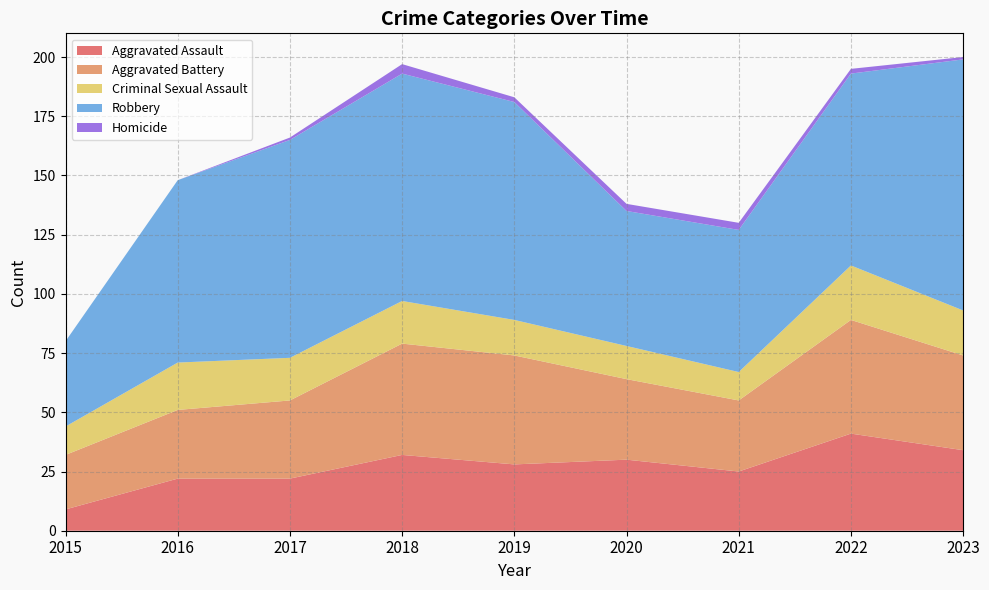

Reading left to right, extract all data points from this chart.

Aggravated Assault: 9	22	22	32	28	30	25	41	34
Aggravated Battery: 23	29	33	47	46	34	30	48	40
Criminal Sexual Assault: 12	20	18	18	15	14	12	23	19
Robbery: 36	77	92	96	92	57	60	81	106
Homicide: 0	0	1	4	2	3	3	2	1